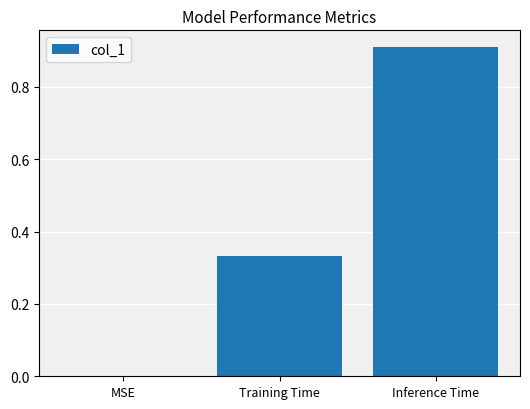

What is the change in value from MSE to Inference Time?

+0.9